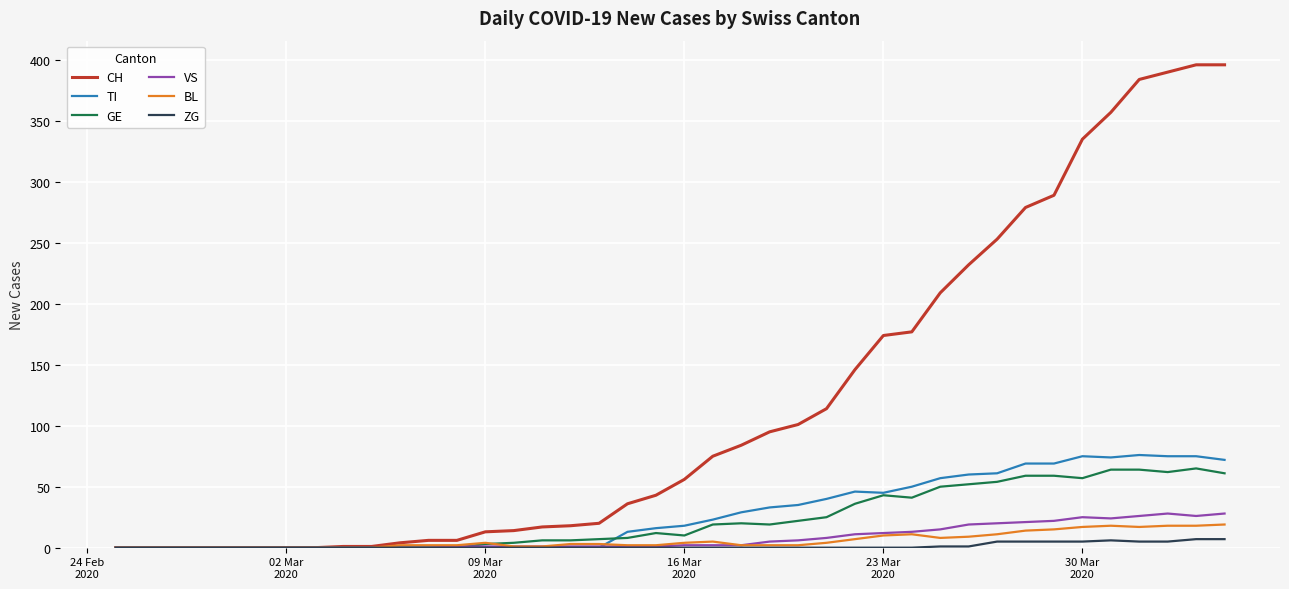

Rank the series by their maximum value, from lowest to highest.

ZG, BL, VS, GE, TI, CH